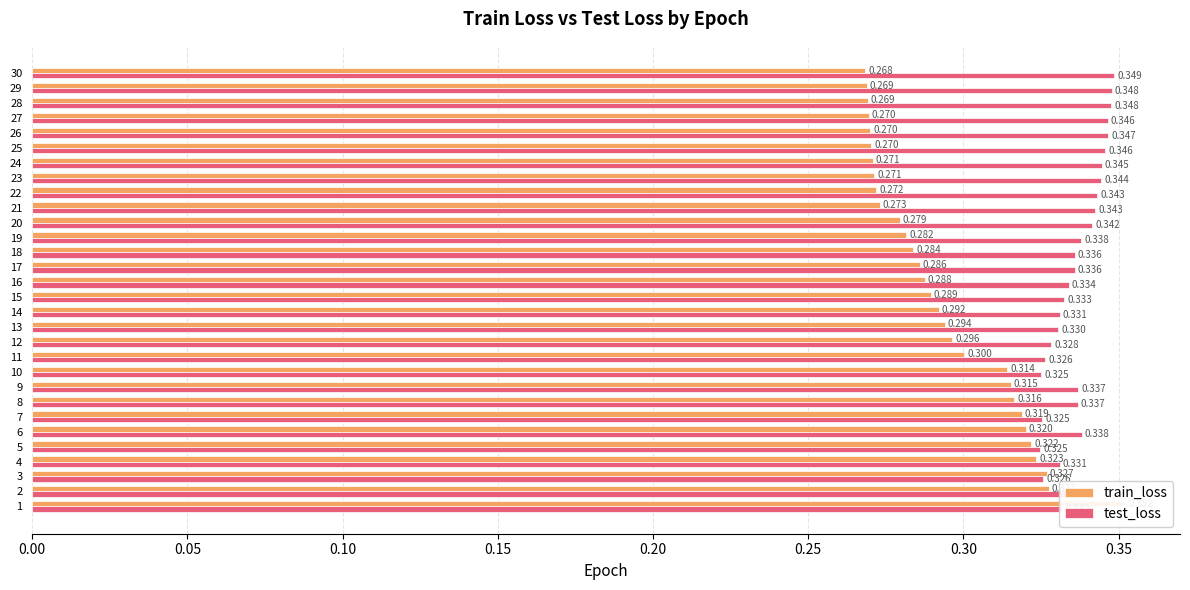

What are all the series names shown in the legend?

train_loss, test_loss